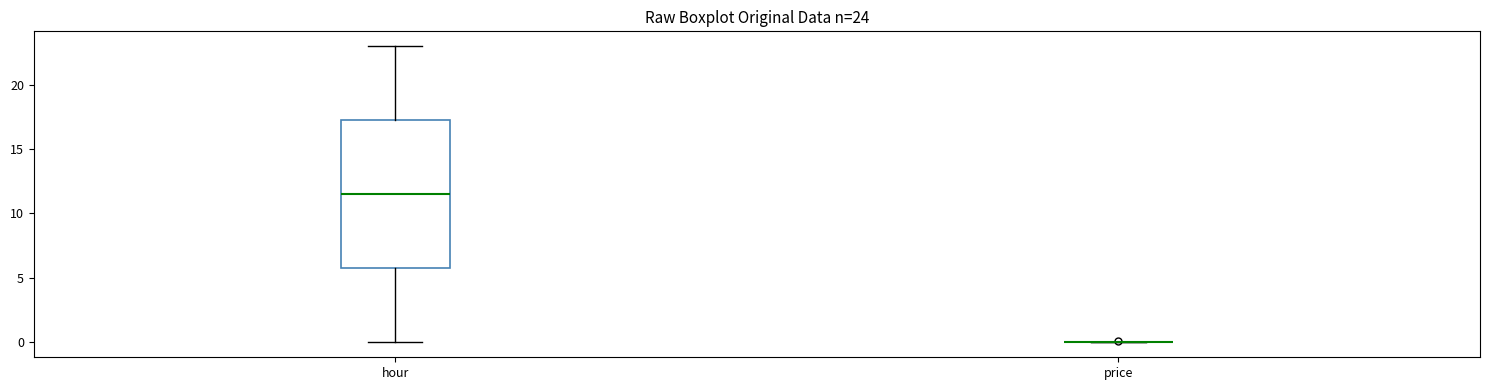

Which box is the tallest, from its lower edge to its upper edge?

hour